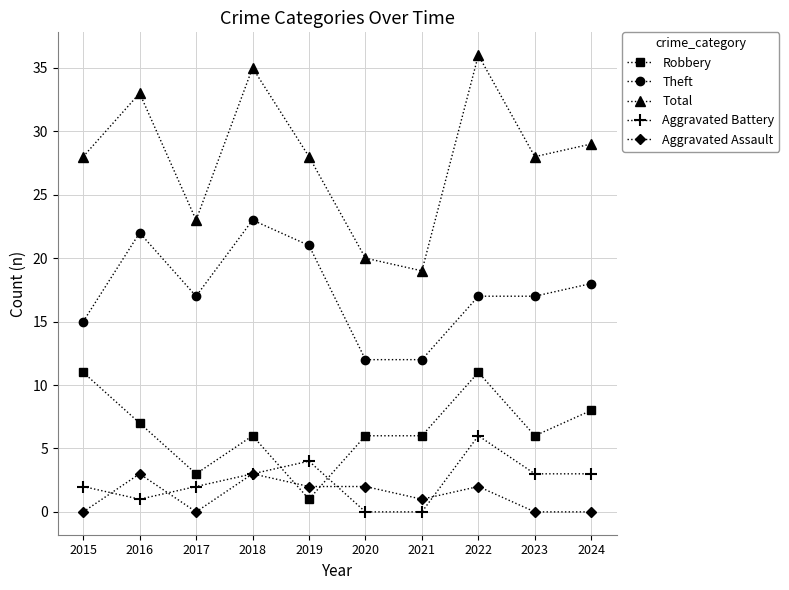

At how many categories does at least one series exceed 15?

10